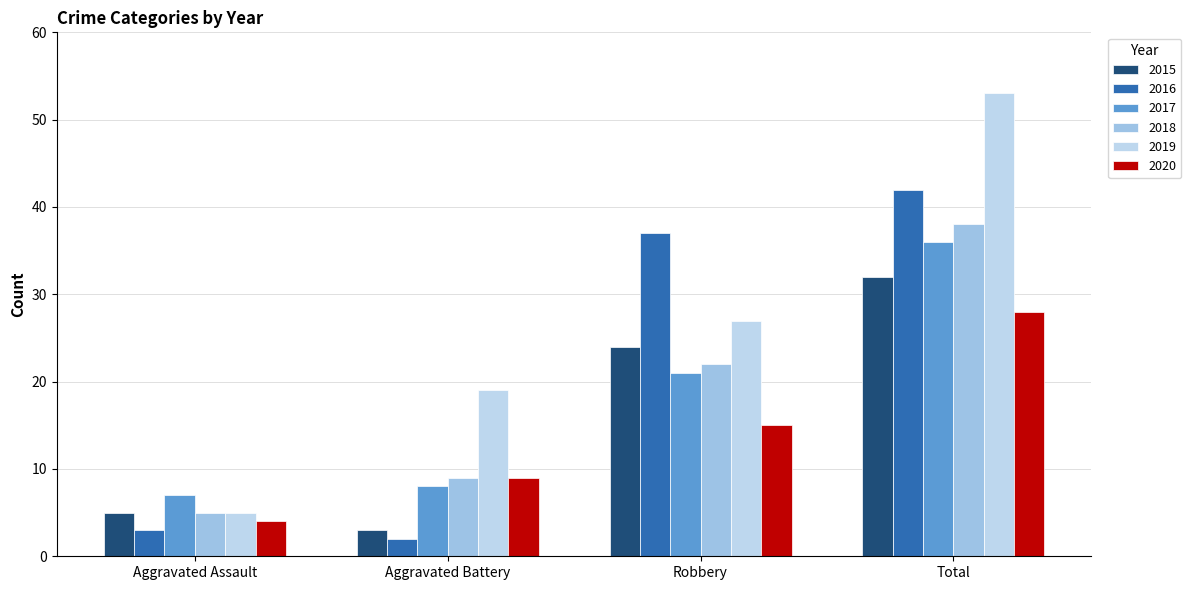

Rank the categories by 2020 value from lowest to highest.

Aggravated Assault, Aggravated Battery, Robbery, Total